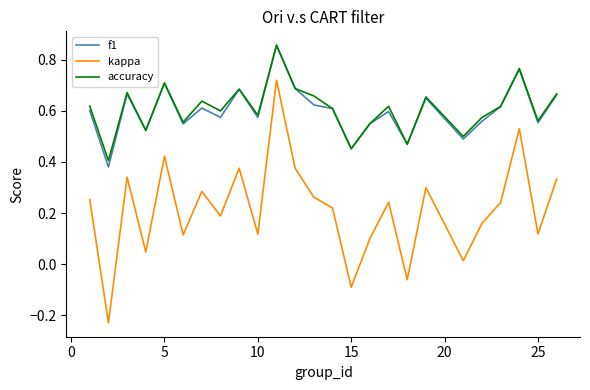

True or false: kappa and accuracy intersect in this chart.

False